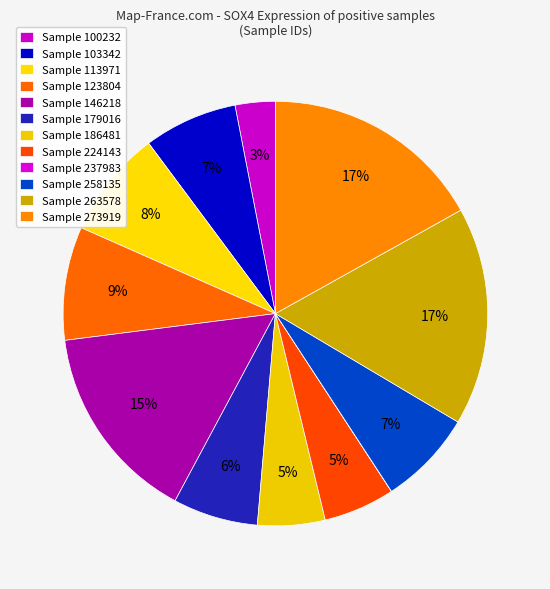

How many segments does this pie chart have?

12